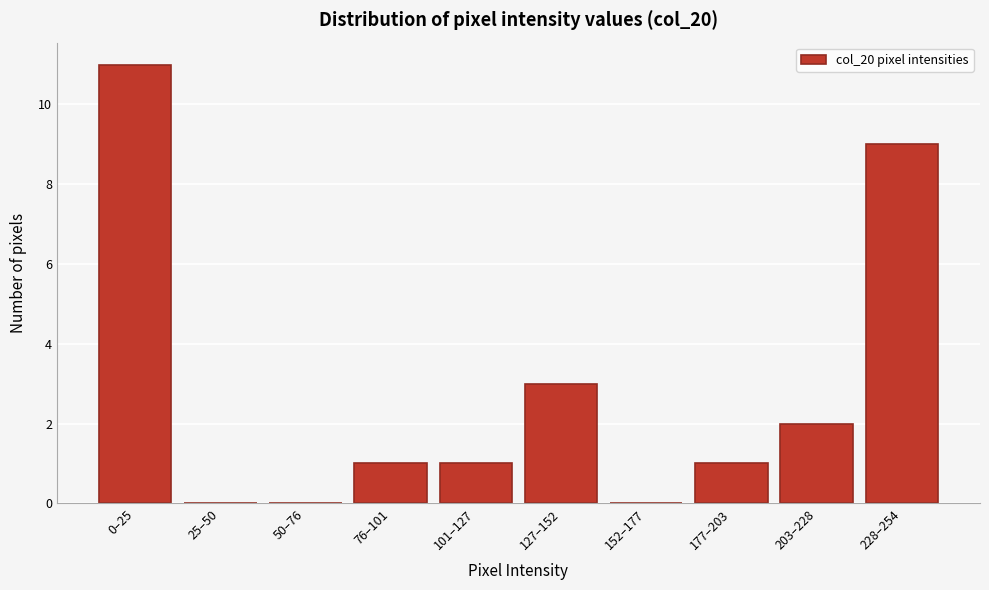

Reading left to right, transcribe all the data shown in this chart.

0–25=11	25–50=0	50–76=0	76–101=1	101–127=1	127–152=3	152–177=0	177–203=1	203–228=2	228–254=9